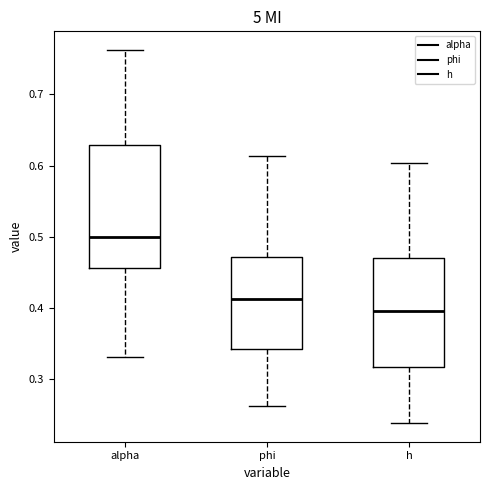

Where does the median line of the box for alpha sit on the y-axis? The values are not printed on the chart, so give them approximately, as read against the axis.

0.50